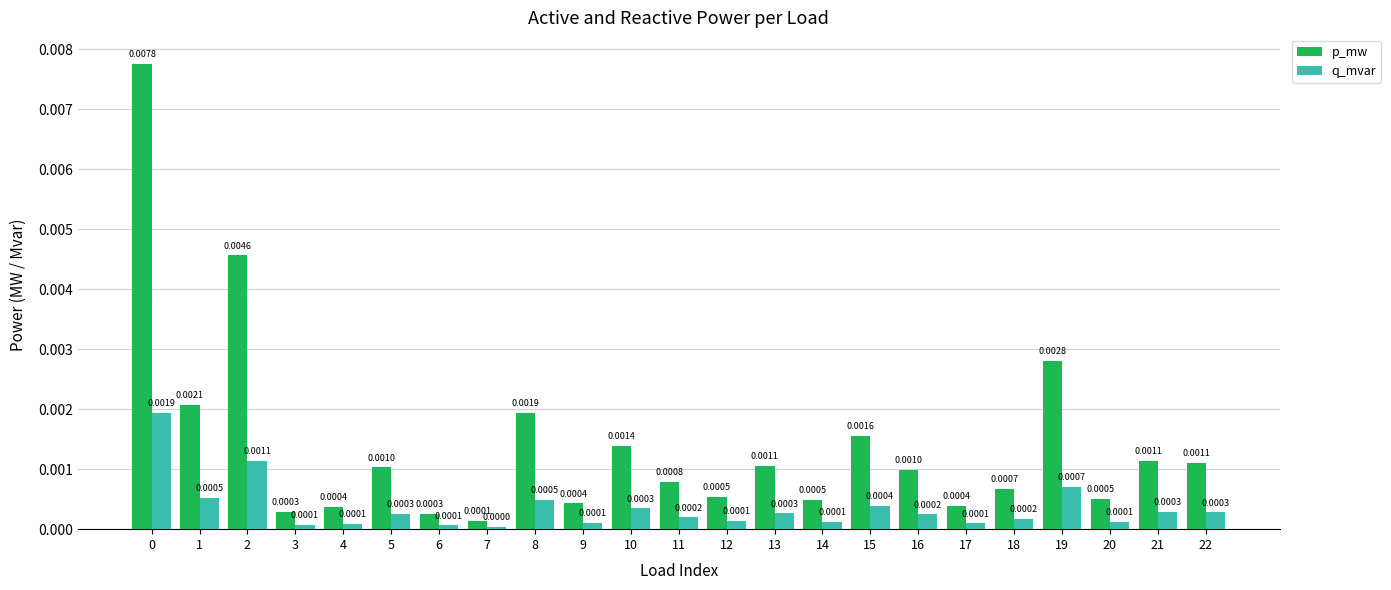

Rank the series by their maximum value, from lowest to highest.

q_mvar, p_mw